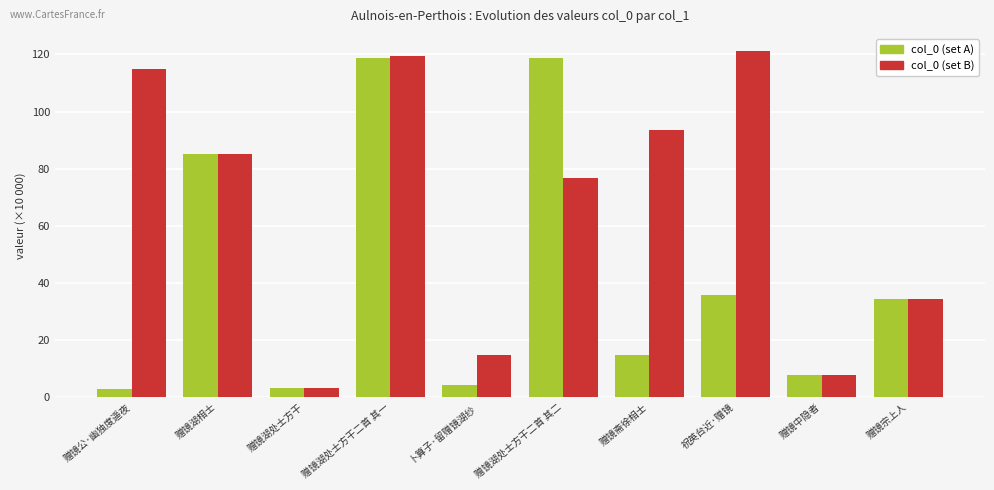

Where is col_0 (set B) nearest to the value 62?

赠镜湖处士方干二首 其二